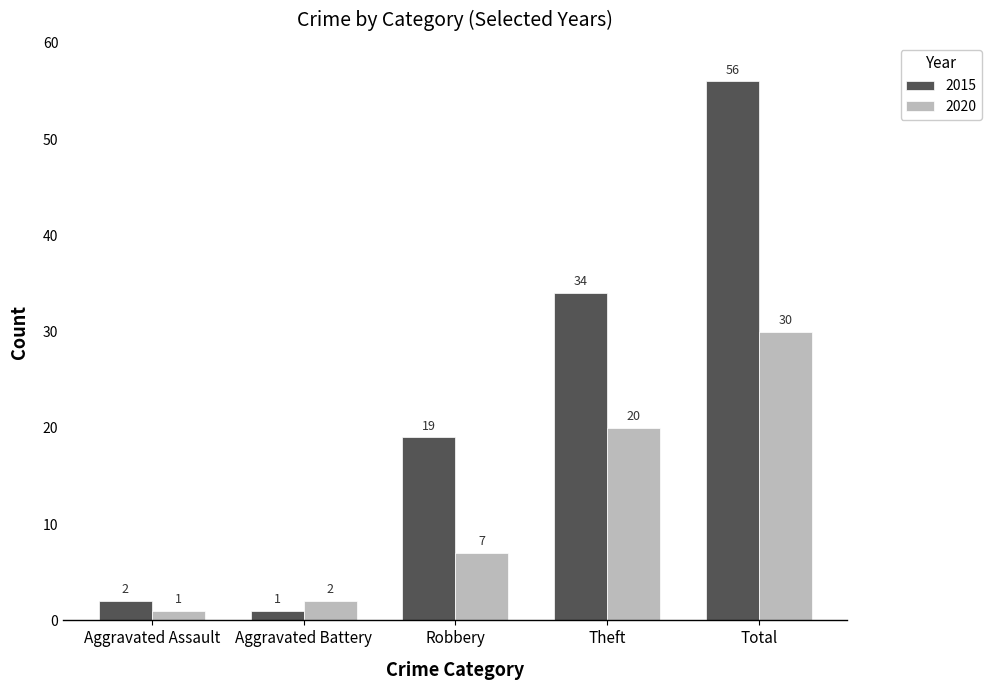

Which series has the largest total across all categories?

2015